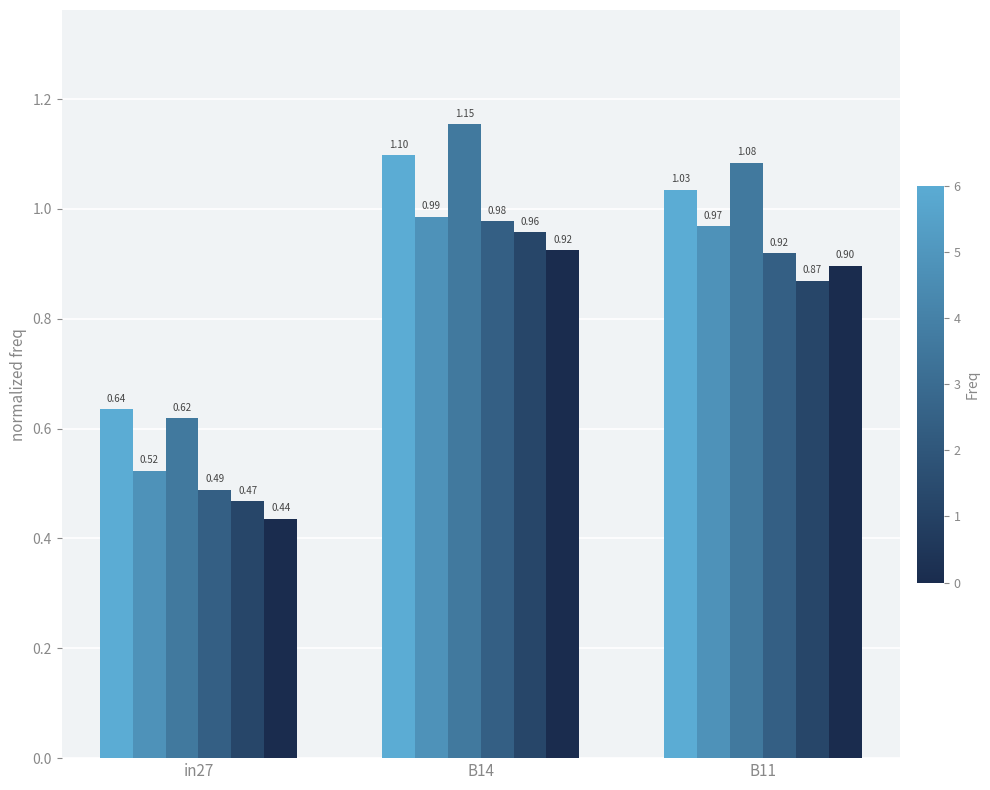

What is the difference between the highest and lowest values at B11?

0.2